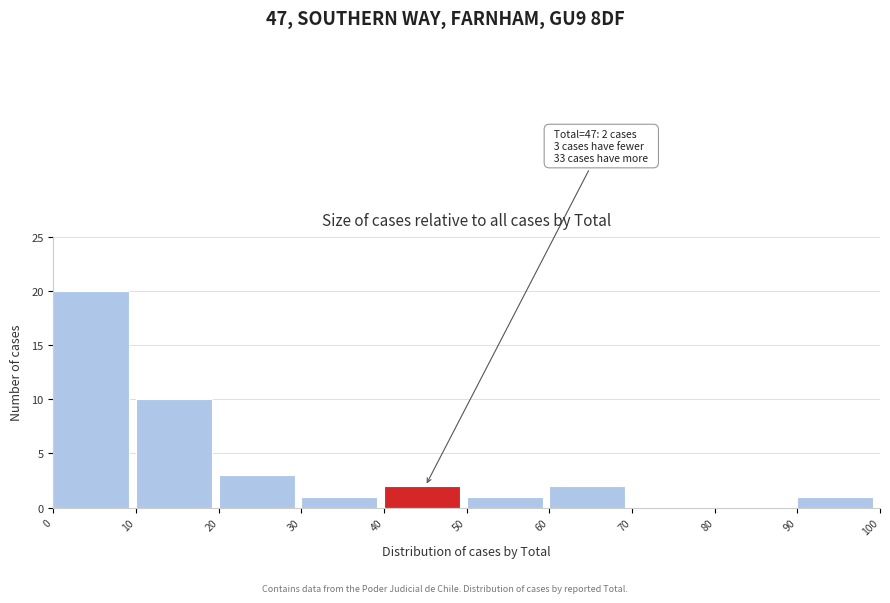

Which range on the x-axis has the tallest bar?

0 to 10